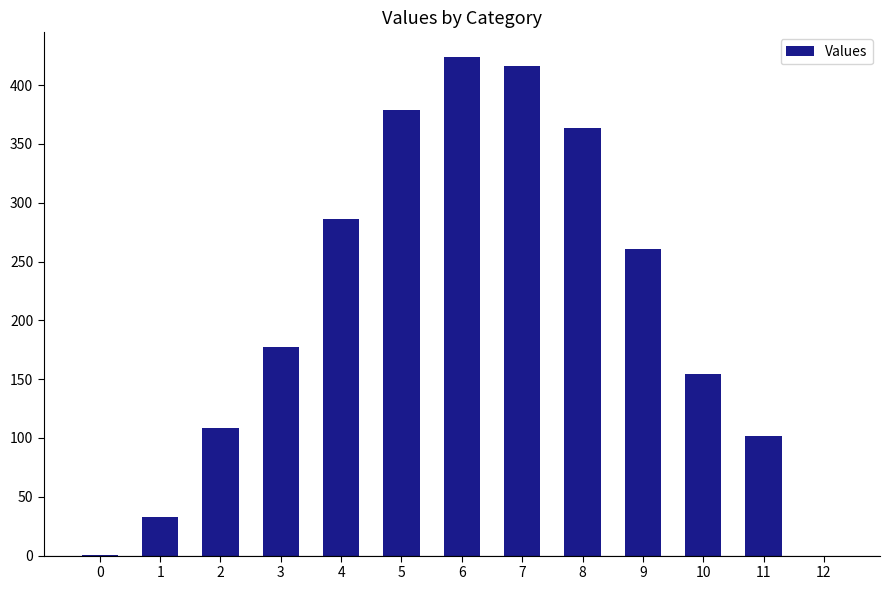

Does the chart contain stacked bars?

No